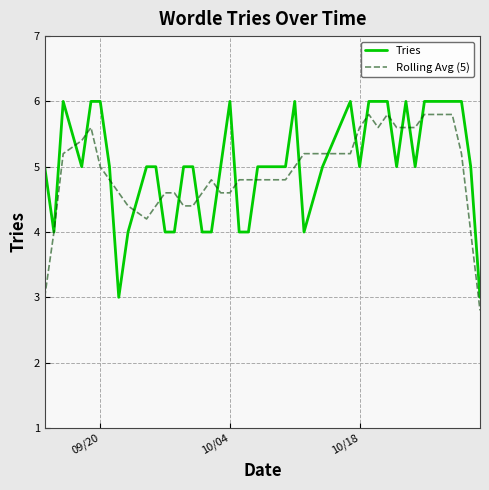

What is the average value of the Tries series?

5.0